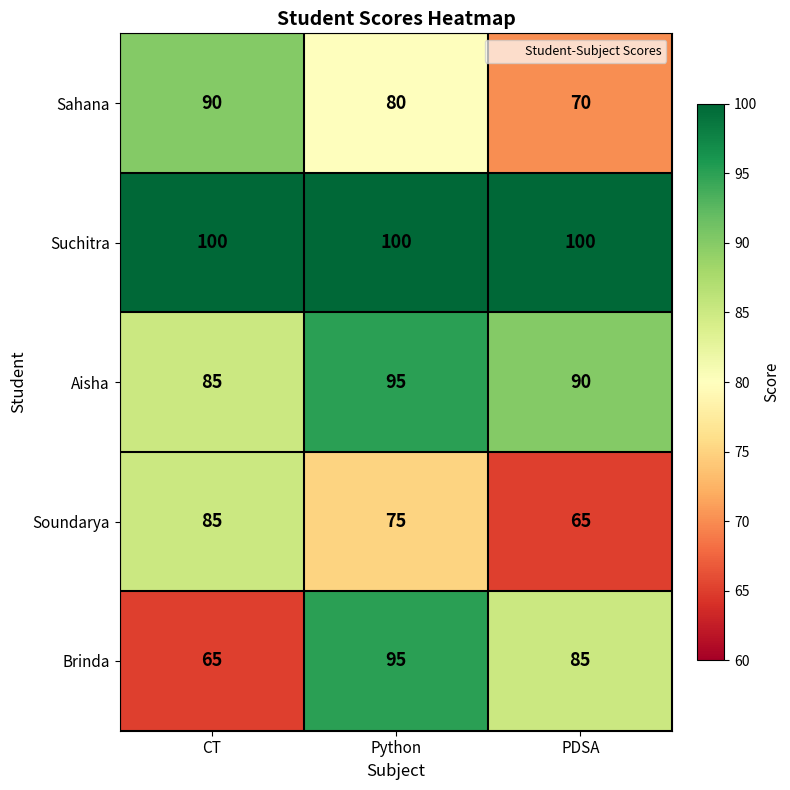

Read the Soundarya value at PDSA, to the nearest 5.

65